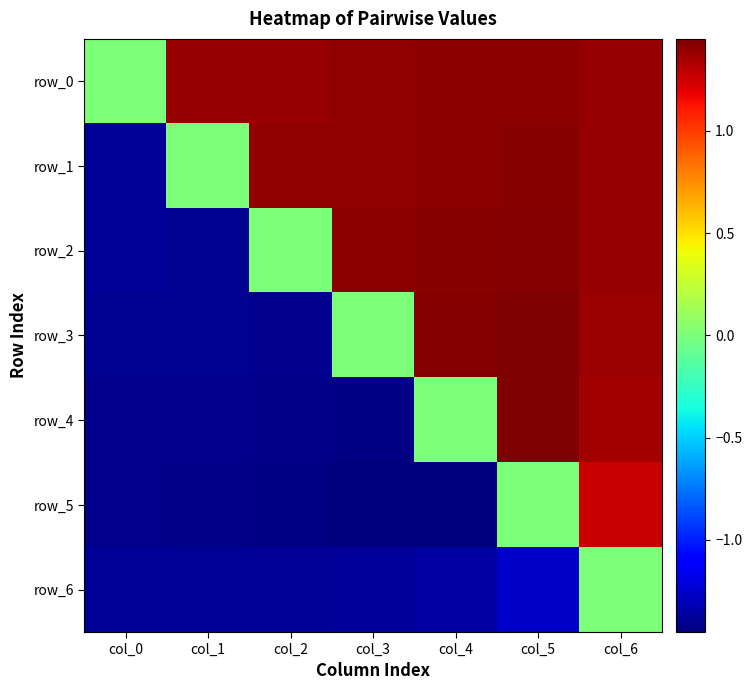

At col_3, list the series in order from largest to smallest.

row_2, row_1, row_0, row_3, row_6, row_4, row_5